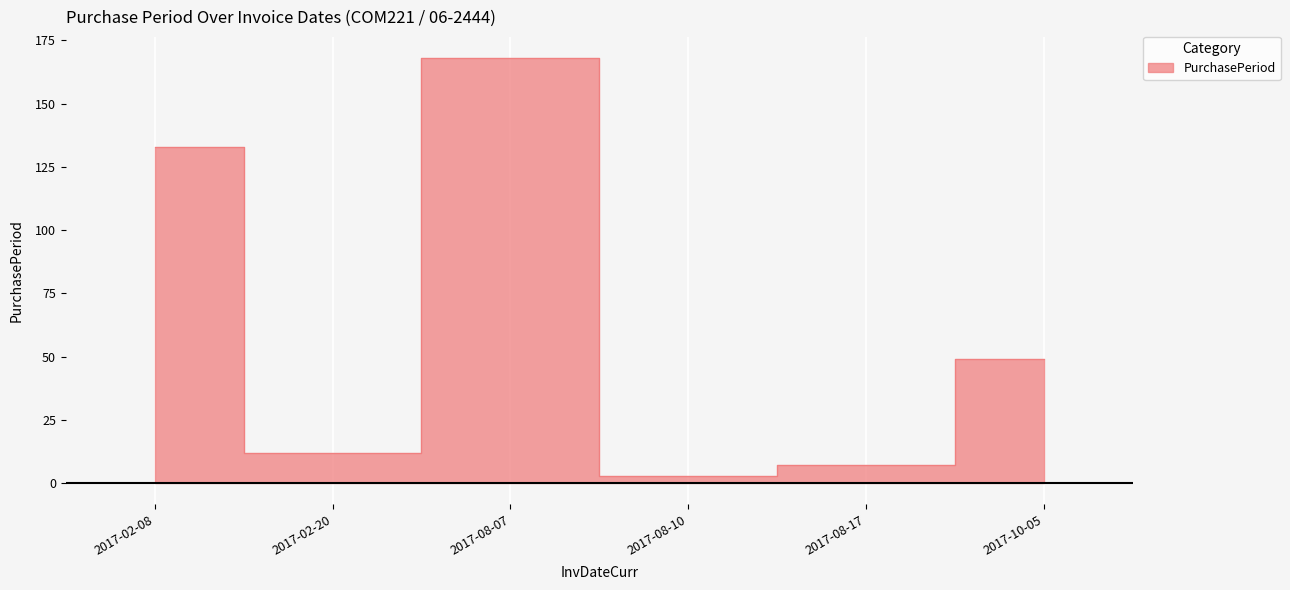

What is the label of the 4th point from the right?

2017-08-07